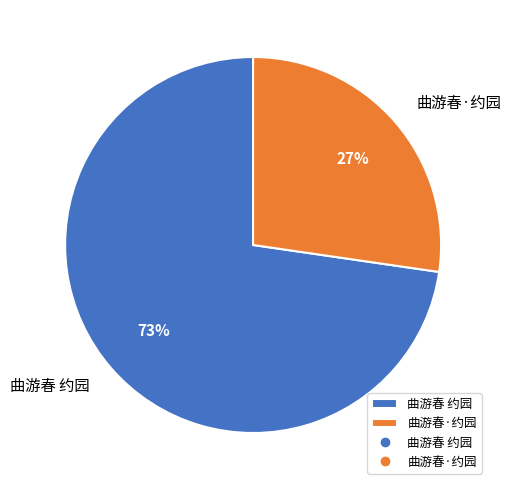

Do 曲游春·约园 and 曲游春 约园 together represent more than half of the pie?

Yes